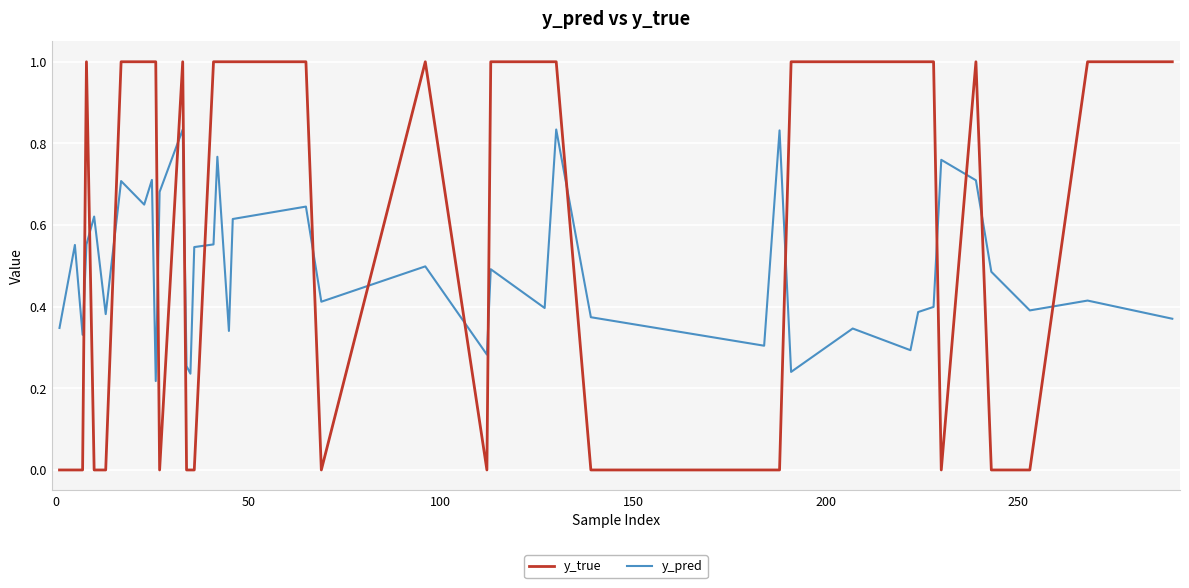

Which series has the widest spread of values?

y_true